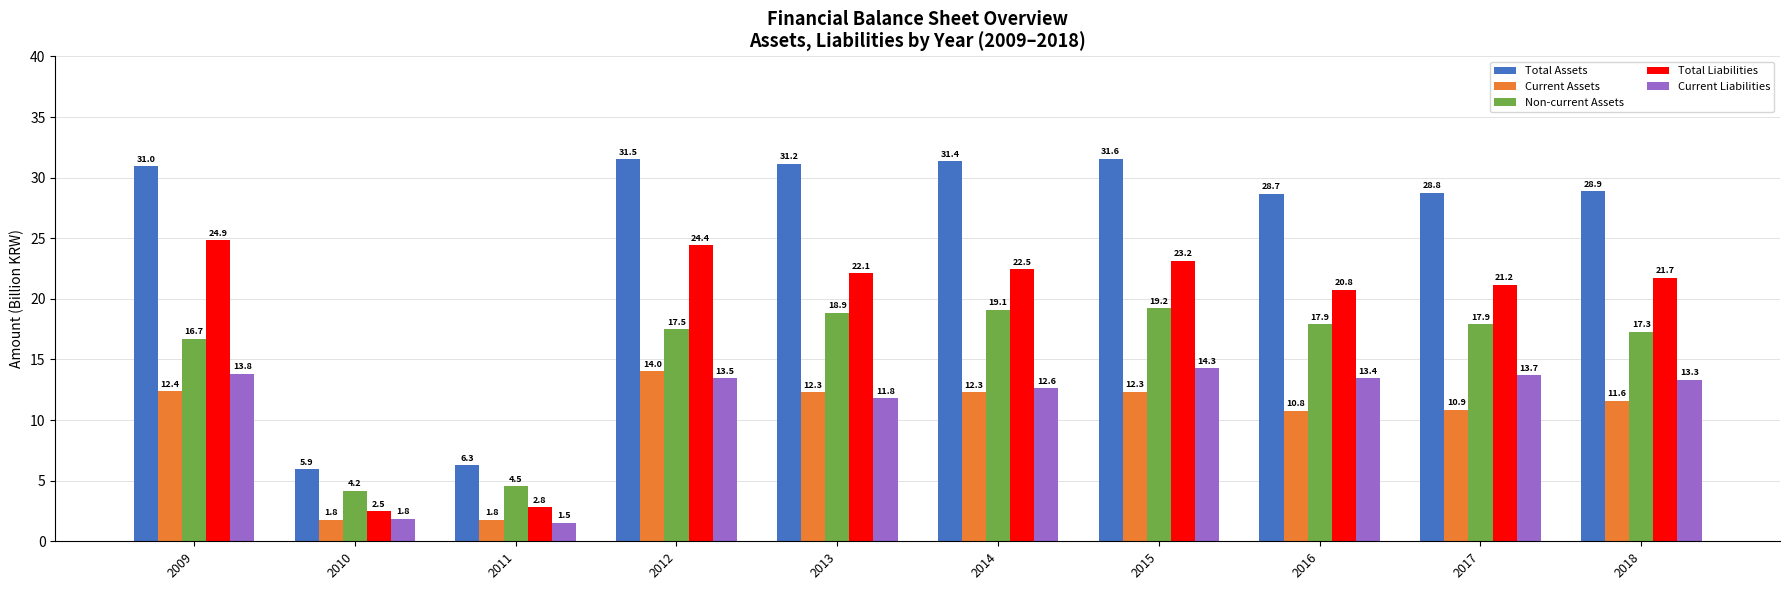

Which series has the largest total across all categories?

Total Assets